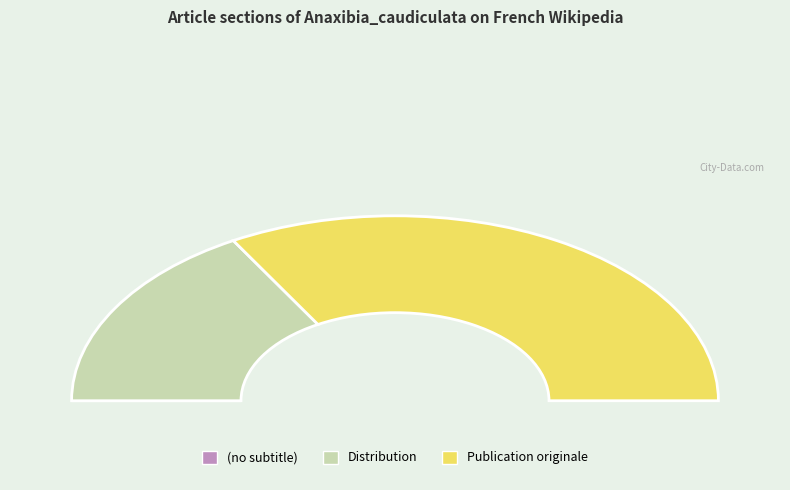

To the nearest percent, what is the difference between the largest and smallest slice percentages?

67%